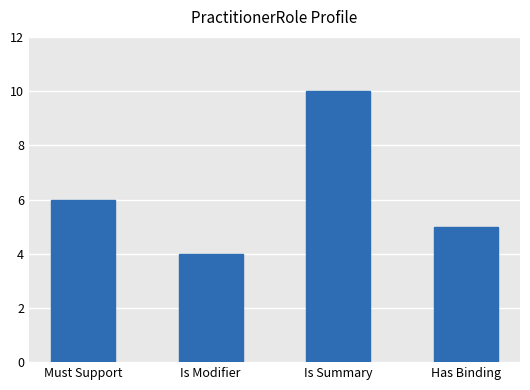

How many categories are shown in the chart?

4